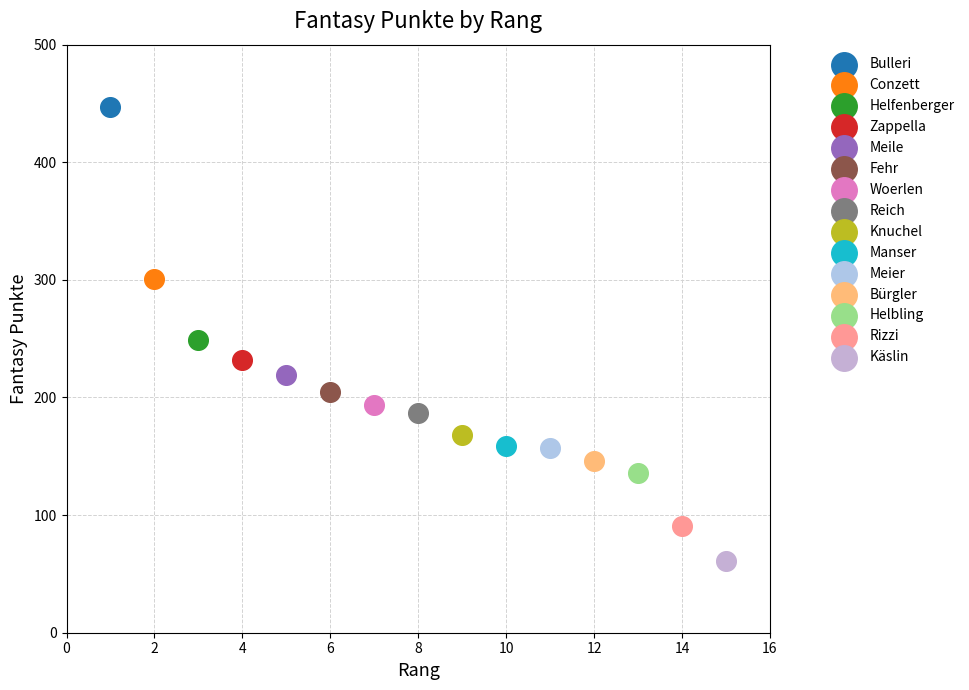

Which series contains the lowest Y value?

Käslin